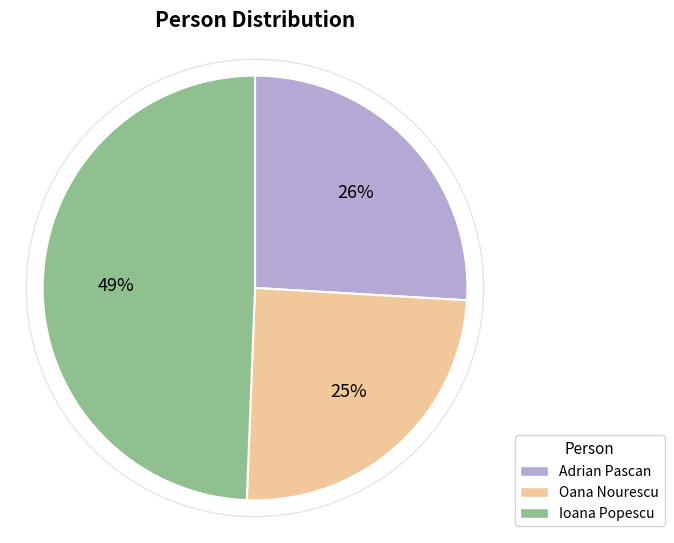

Which has a higher value, Oana Nourescu or Ioana Popescu?

Ioana Popescu